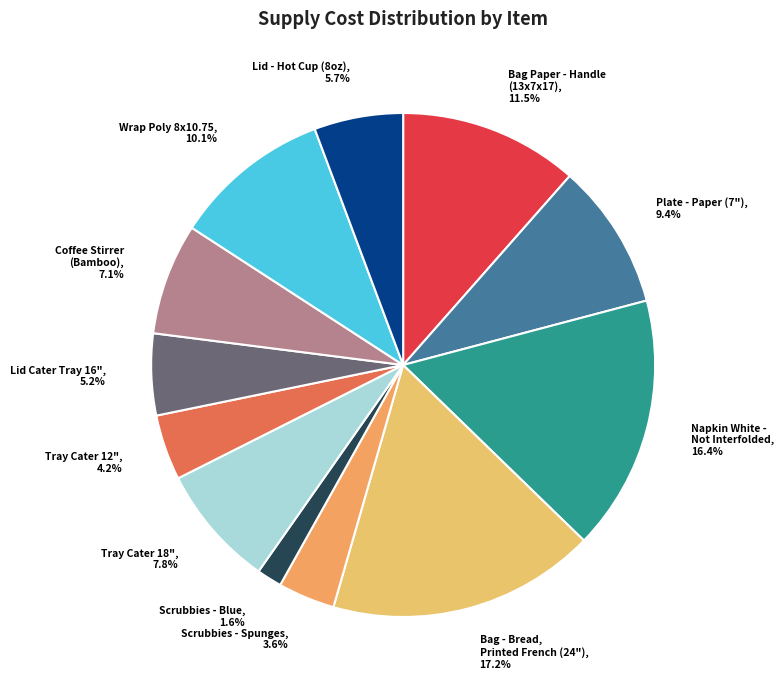

How many slices are in this pie chart?

12